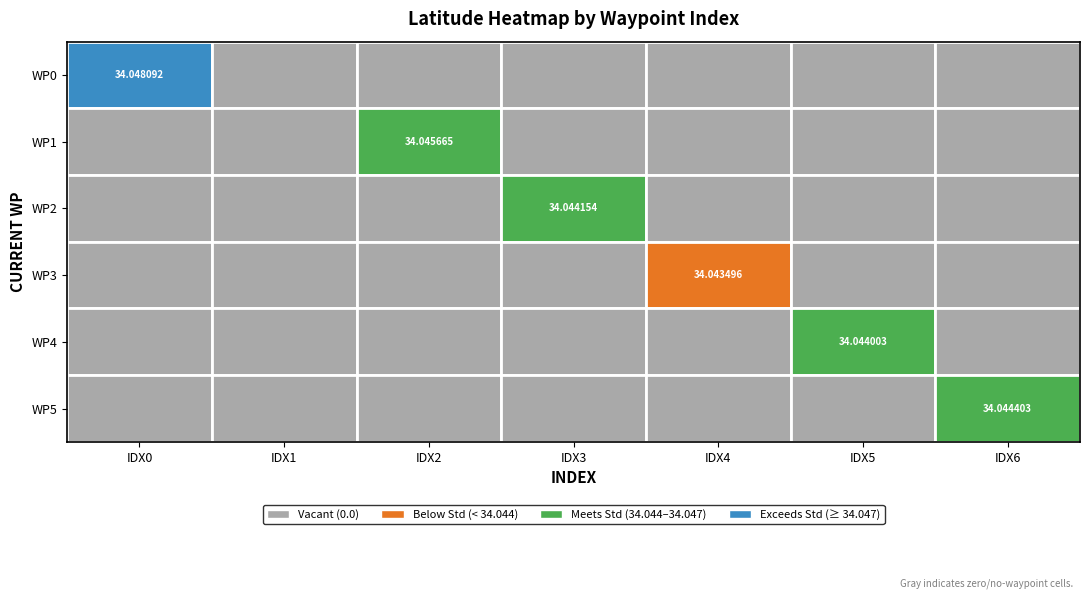

Reading left to right, list all the values displayed in this chart.

0: 34.0	0.0	0.0	0.0	0.0	0.0	0.0
1: 0.0	0.0	34.0	0.0	0.0	0.0	0.0
2: 0.0	0.0	0.0	34.0	0.0	0.0	0.0
3: 0.0	0.0	0.0	0.0	34.0	0.0	0.0
4: 0.0	0.0	0.0	0.0	0.0	34.0	0.0
5: 0.0	0.0	0.0	0.0	0.0	0.0	34.0